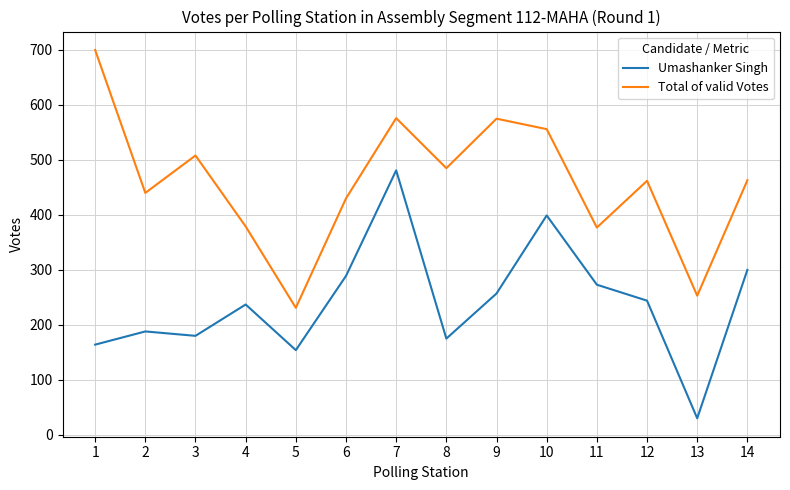

Which category has the lowest value in the Umashanker Singh series?

13